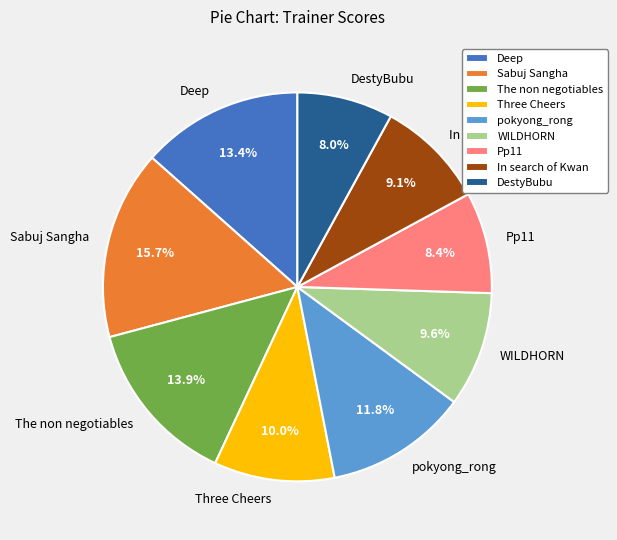

How many slices are in this pie chart?

9